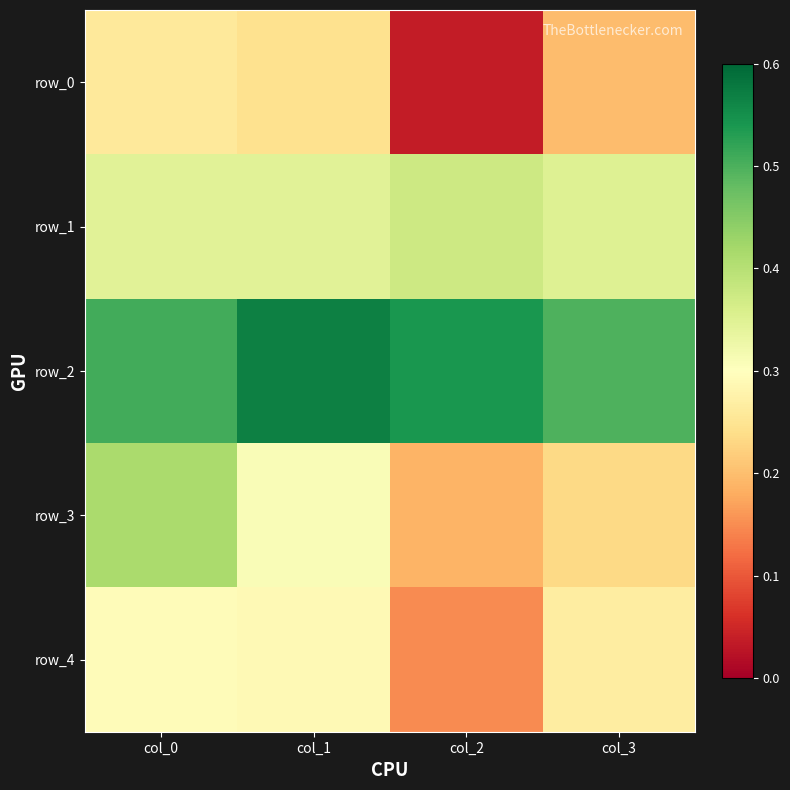

Rank the categories by row_3 value from lowest to highest.

col_2, col_3, col_1, col_0